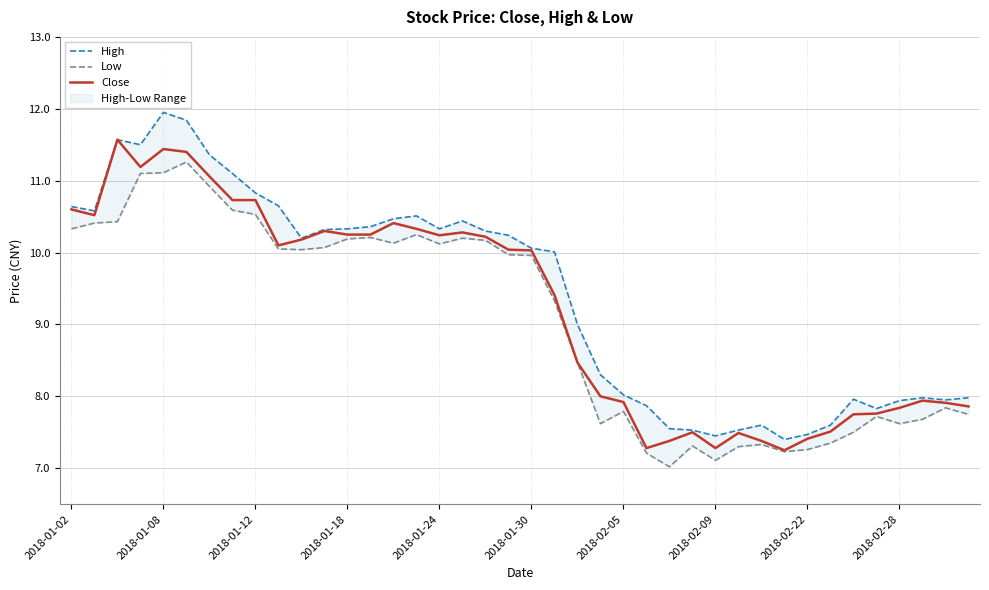

True or false: High has more than 1 interior local peaks.

True